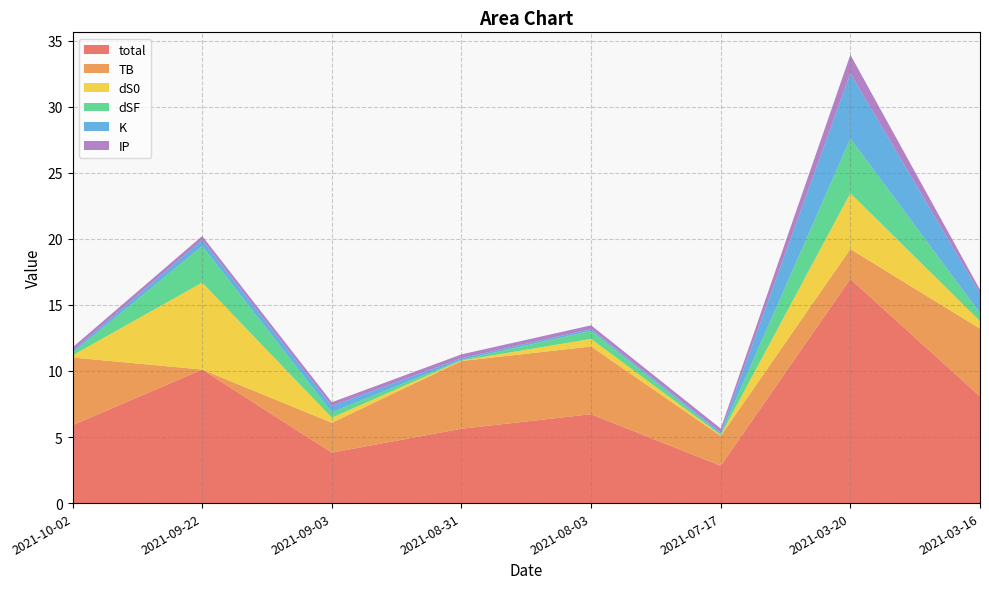

What is the label of the 5th point from the left?

2021-08-03